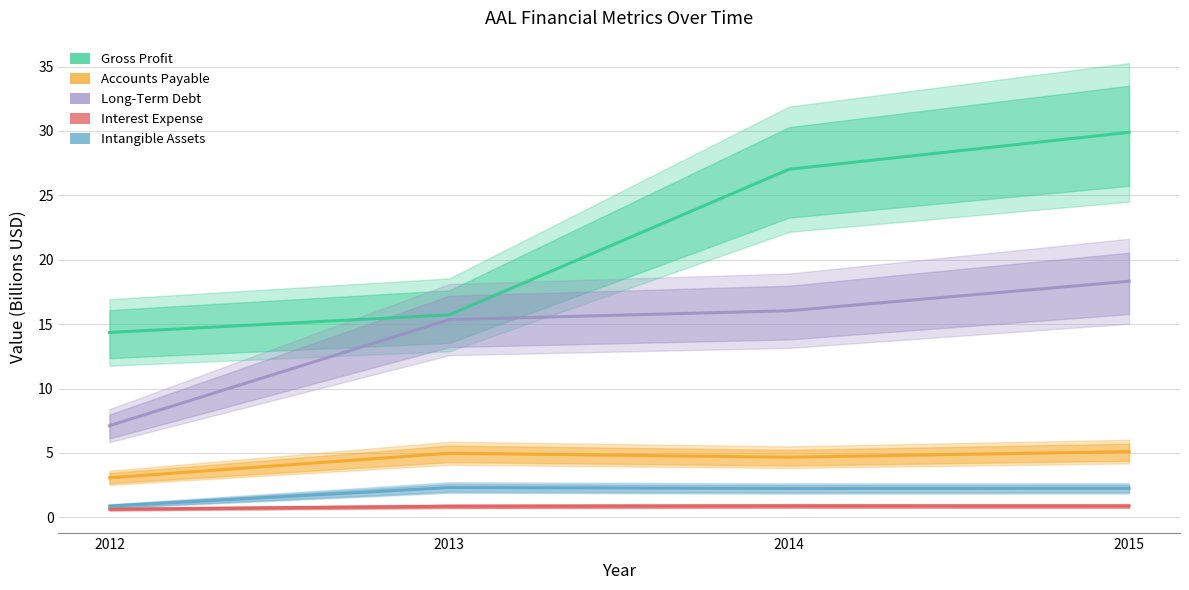

True or false: Intangible Assets and Gross Profit cross at least once.

False